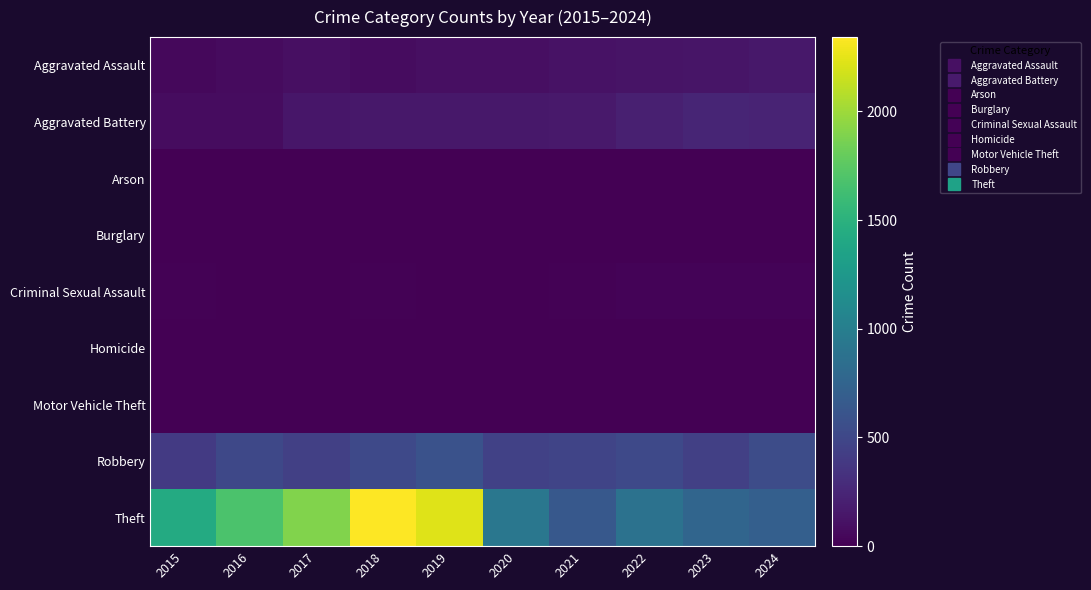

Rank the series by their maximum value, from lowest to highest.

Burglary, Arson, Homicide, Motor Vehicle Theft, Criminal Sexual Assault, Aggravated Assault, Aggravated Battery, Robbery, Theft